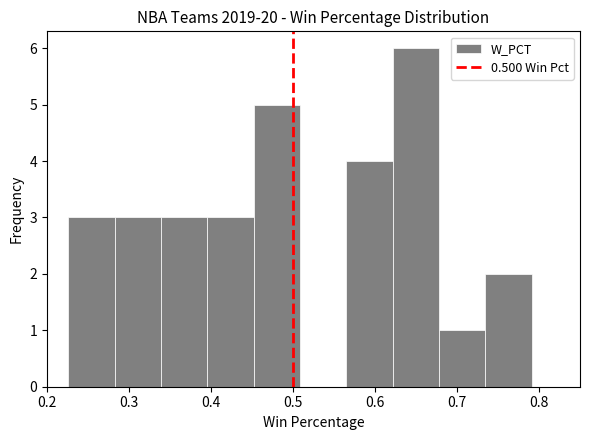

Which range on the x-axis has the tallest bar?

0.62 to 0.68